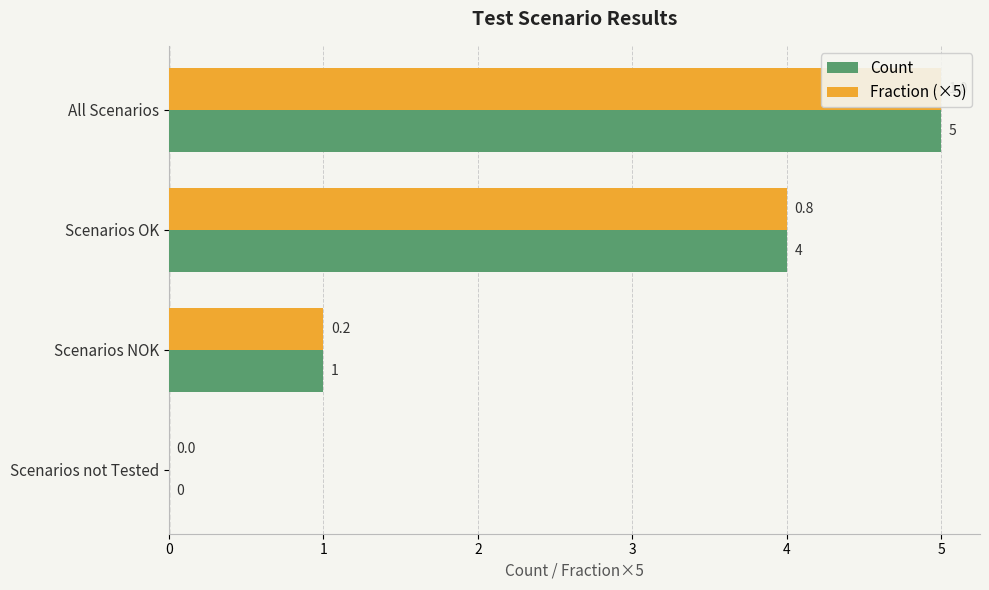

How many data points in Fraction (×5) are above 4?

1